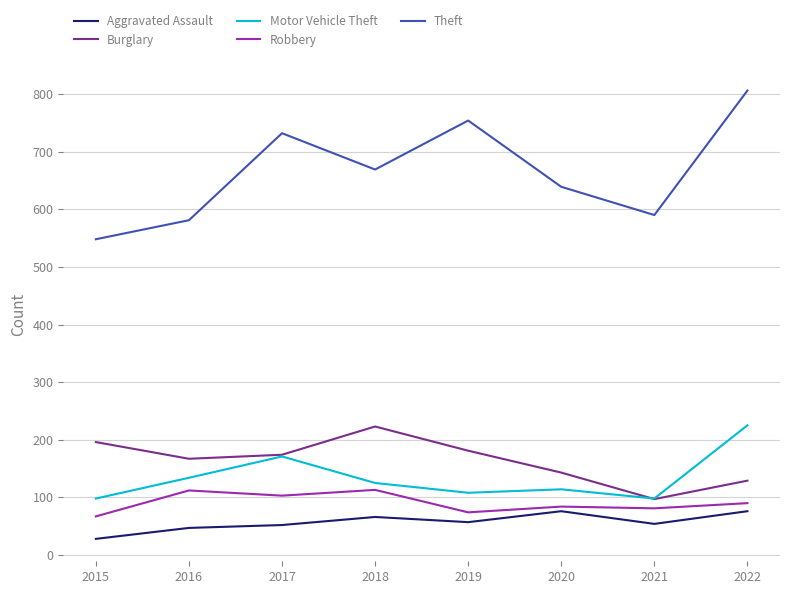

Which series changed the most between 2016 and 2017?

Theft